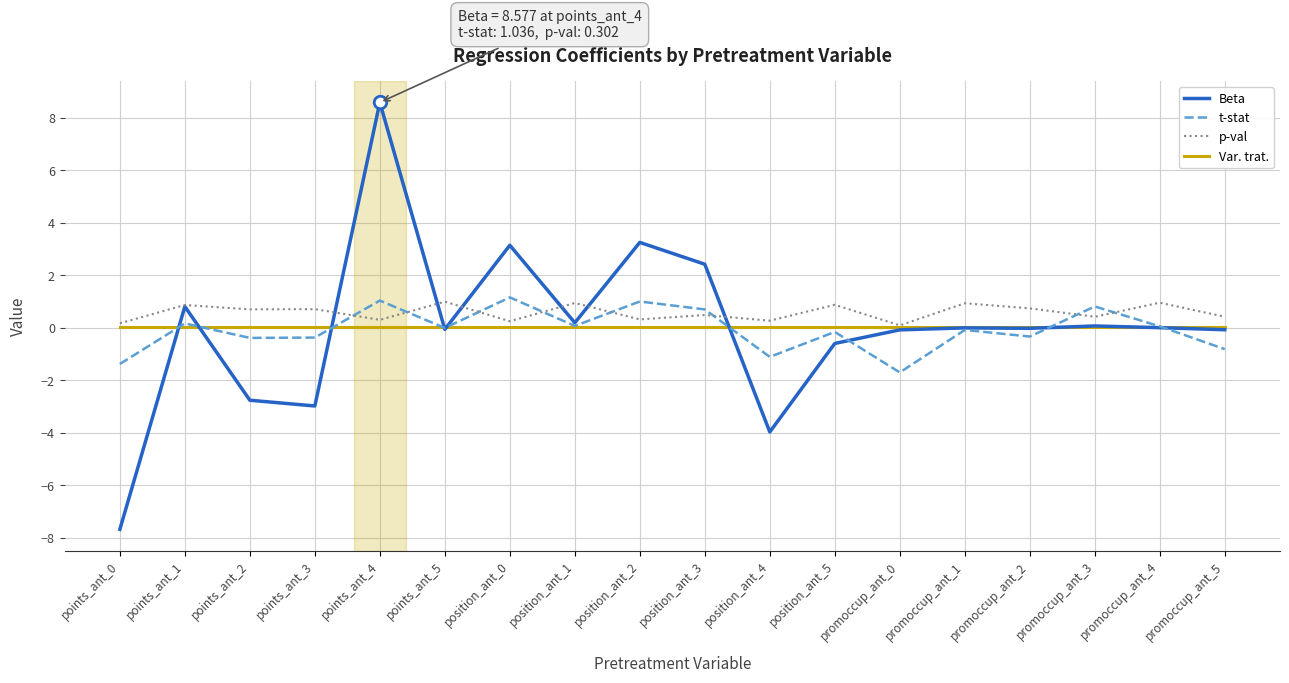

Count the number of data series in this chart.

4